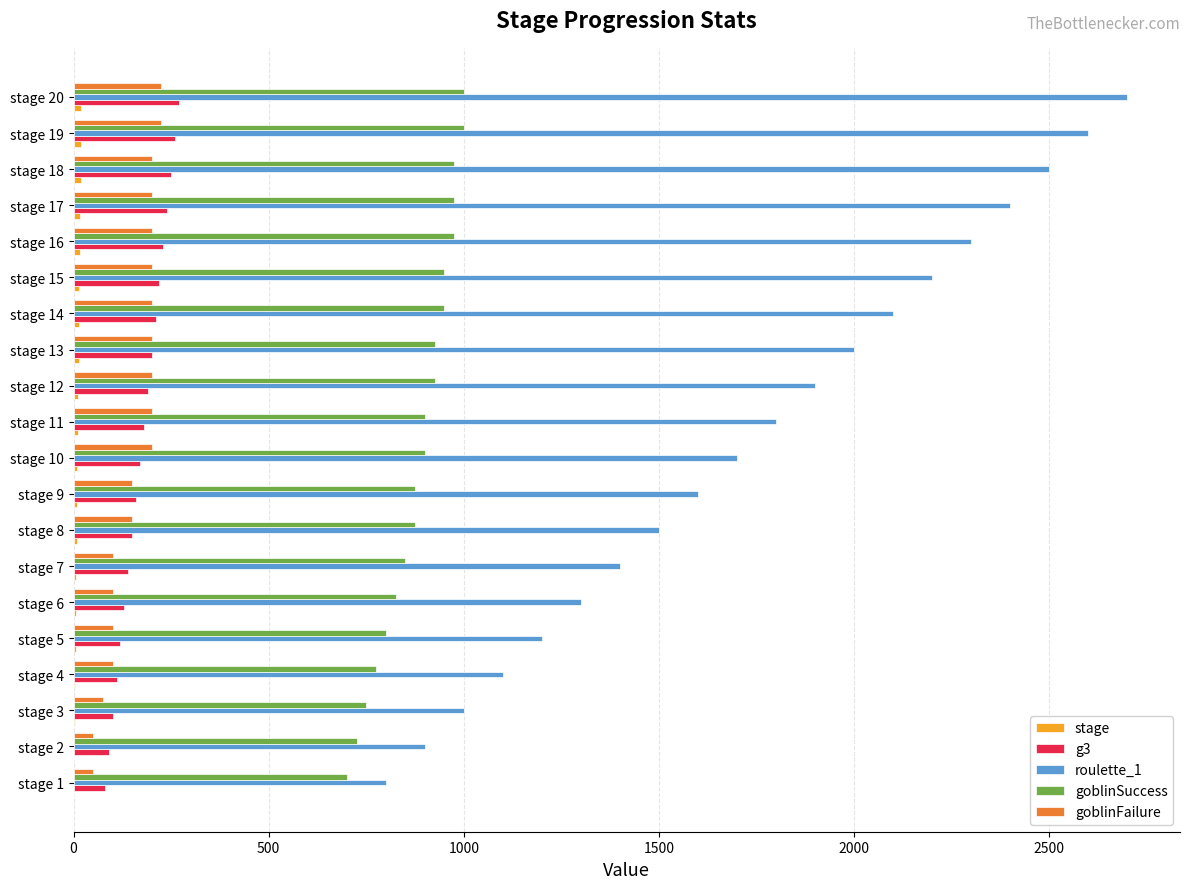

Which series has the largest total across all categories?

roulette_1